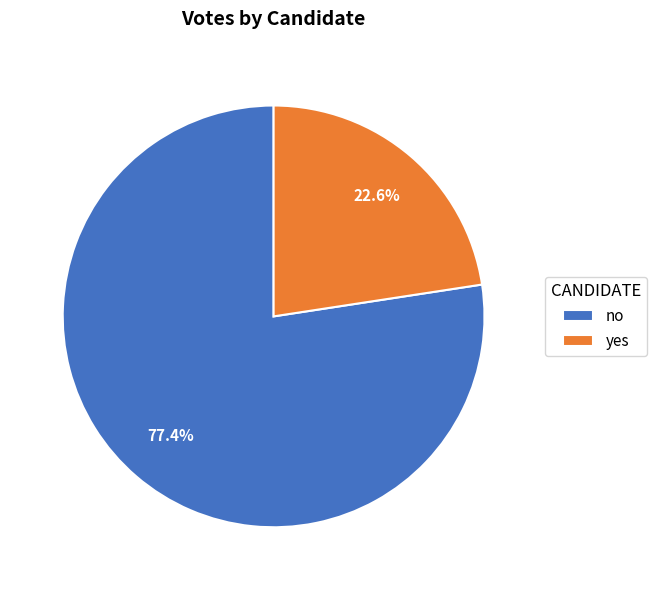

Rank the categories by value from highest to lowest.

no, yes